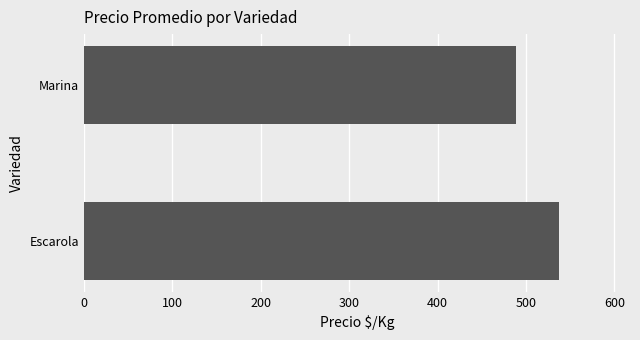

Reading top to bottom, list all the values displayed in this chart.

Marina=489	Escarola=537